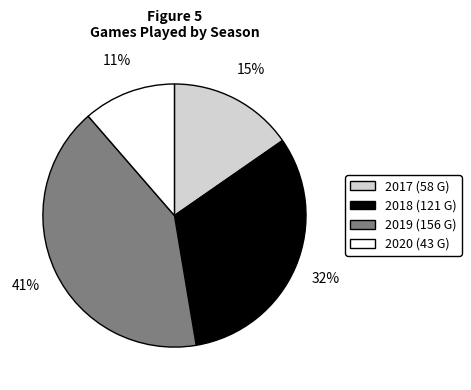

To the nearest percent, what portion does 2018 represent?

32%